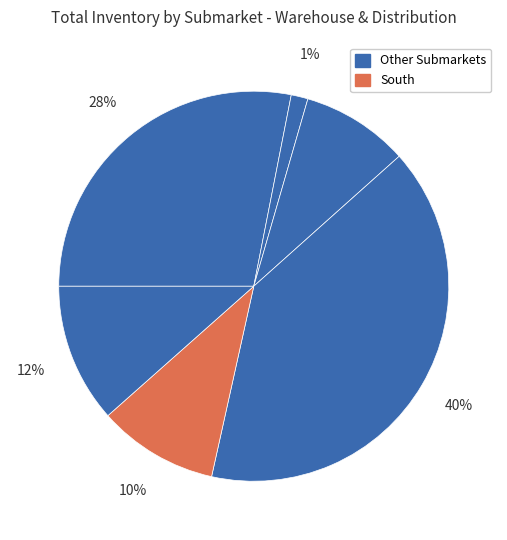

How many slices are in this pie chart?

6